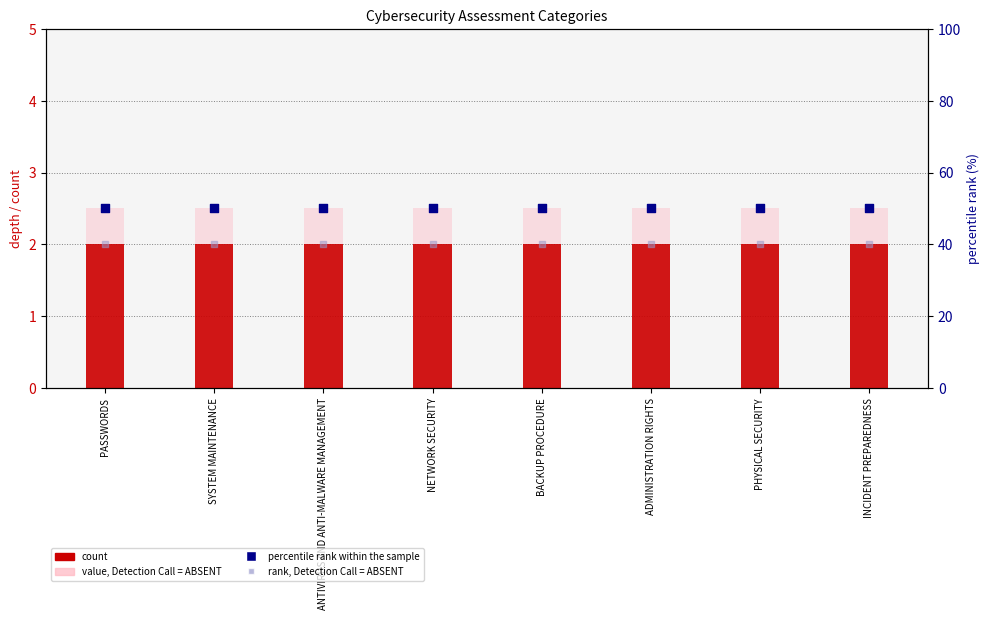

Which series has the largest total across all categories?

percentile rank within the sample